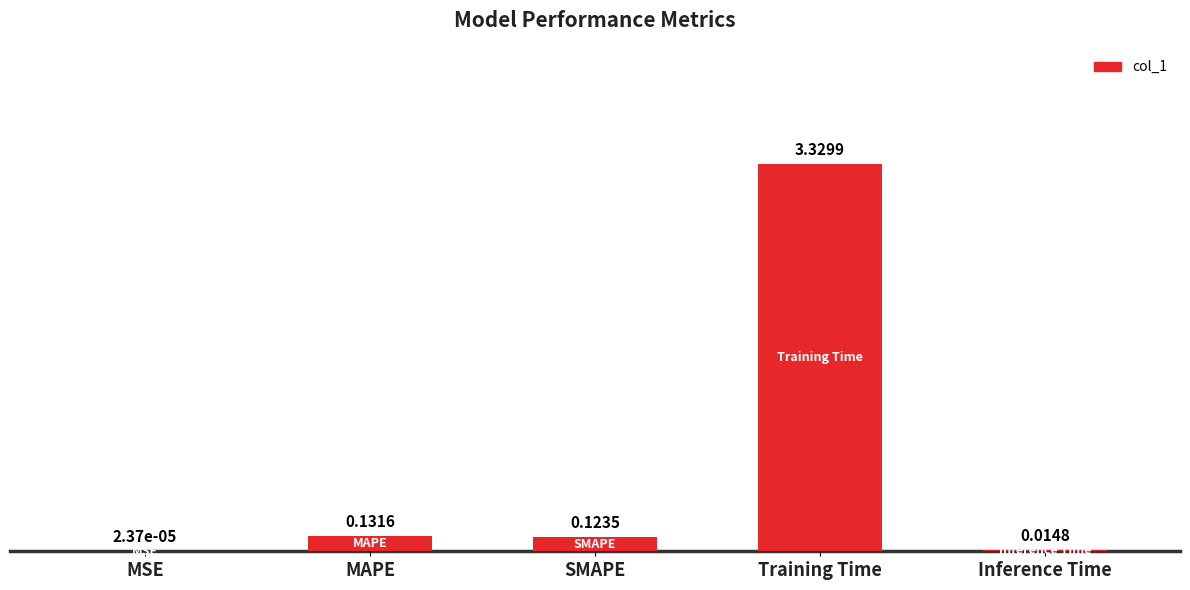

What is the sum of all values?

3.6